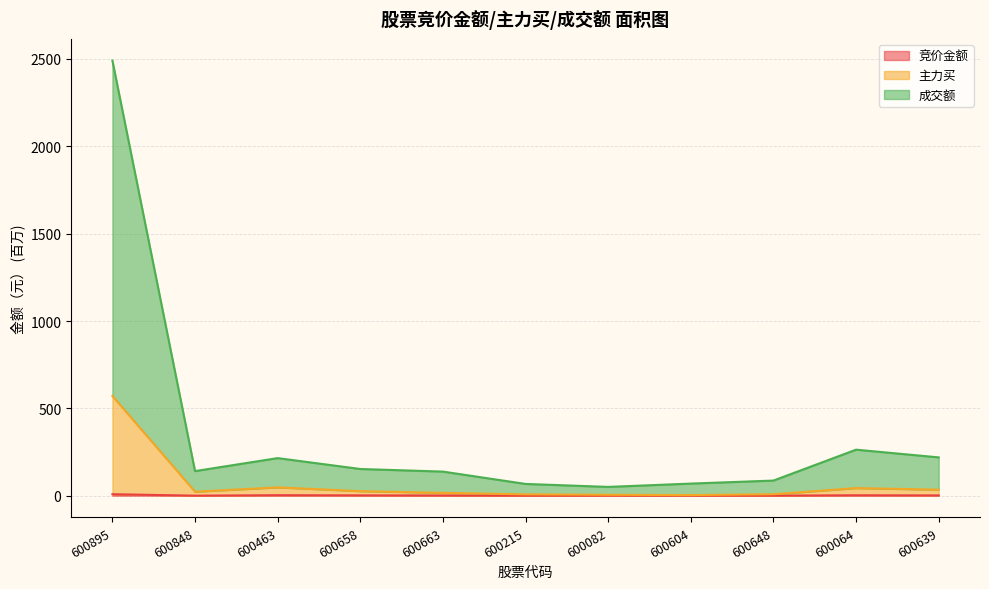

The value of 主力买 at 600658 is 26.1. True or false?

True